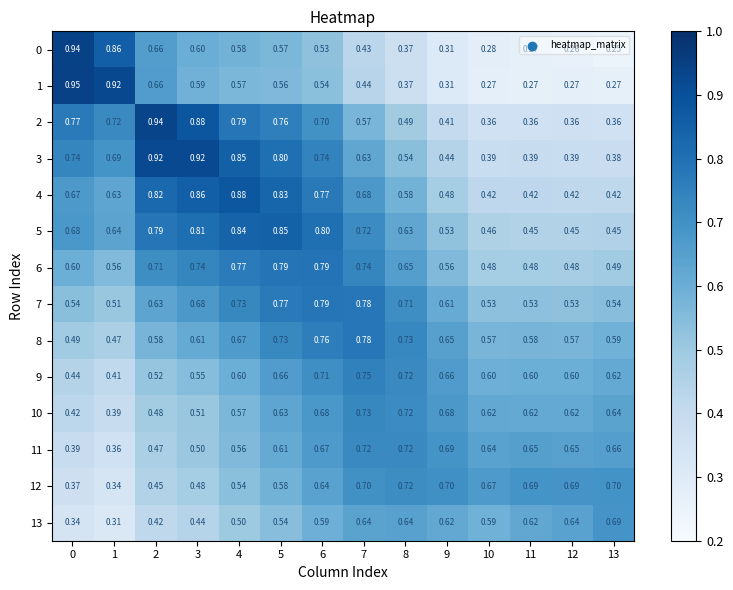

Reading right to left, what are all the values shown in this chart?

0: 13=0.2	12=0.3	11=0.3	10=0.3	9=0.3	8=0.4	7=0.4	6=0.5	5=0.6	4=0.6	3=0.6	2=0.7	1=0.9	0=0.9
1: 13=0.3	12=0.3	11=0.3	10=0.3	9=0.3	8=0.4	7=0.4	6=0.5	5=0.6	4=0.6	3=0.6	2=0.7	1=0.9	0=0.9
2: 13=0.4	12=0.4	11=0.4	10=0.4	9=0.4	8=0.5	7=0.6	6=0.7	5=0.8	4=0.8	3=0.9	2=0.9	1=0.7	0=0.8
3: 13=0.4	12=0.4	11=0.4	10=0.4	9=0.4	8=0.5	7=0.6	6=0.7	5=0.8	4=0.8	3=0.9	2=0.9	1=0.7	0=0.7
4: 13=0.4	12=0.4	11=0.4	10=0.4	9=0.5	8=0.6	7=0.7	6=0.8	5=0.8	4=0.9	3=0.9	2=0.8	1=0.6	0=0.7
5: 13=0.5	12=0.5	11=0.5	10=0.5	9=0.5	8=0.6	7=0.7	6=0.8	5=0.8	4=0.8	3=0.8	2=0.8	1=0.6	0=0.7
6: 13=0.5	12=0.5	11=0.5	10=0.5	9=0.6	8=0.7	7=0.7	6=0.8	5=0.8	4=0.8	3=0.7	2=0.7	1=0.6	0=0.6
7: 13=0.5	12=0.5	11=0.5	10=0.5	9=0.6	8=0.7	7=0.8	6=0.8	5=0.8	4=0.7	3=0.7	2=0.6	1=0.5	0=0.5
8: 13=0.6	12=0.6	11=0.6	10=0.6	9=0.7	8=0.7	7=0.8	6=0.8	5=0.7	4=0.7	3=0.6	2=0.6	1=0.5	0=0.5
9: 13=0.6	12=0.6	11=0.6	10=0.6	9=0.7	8=0.7	7=0.8	6=0.7	5=0.7	4=0.6	3=0.6	2=0.5	1=0.4	0=0.4
10: 13=0.6	12=0.6	11=0.6	10=0.6	9=0.7	8=0.7	7=0.7	6=0.7	5=0.6	4=0.6	3=0.5	2=0.5	1=0.4	0=0.4
11: 13=0.7	12=0.7	11=0.7	10=0.6	9=0.7	8=0.7	7=0.7	6=0.7	5=0.6	4=0.6	3=0.5	2=0.5	1=0.4	0=0.4
12: 13=0.7	12=0.7	11=0.7	10=0.7	9=0.7	8=0.7	7=0.7	6=0.6	5=0.6	4=0.5	3=0.5	2=0.5	1=0.3	0=0.4
13: 13=0.7	12=0.6	11=0.6	10=0.6	9=0.6	8=0.6	7=0.6	6=0.6	5=0.5	4=0.5	3=0.4	2=0.4	1=0.3	0=0.3